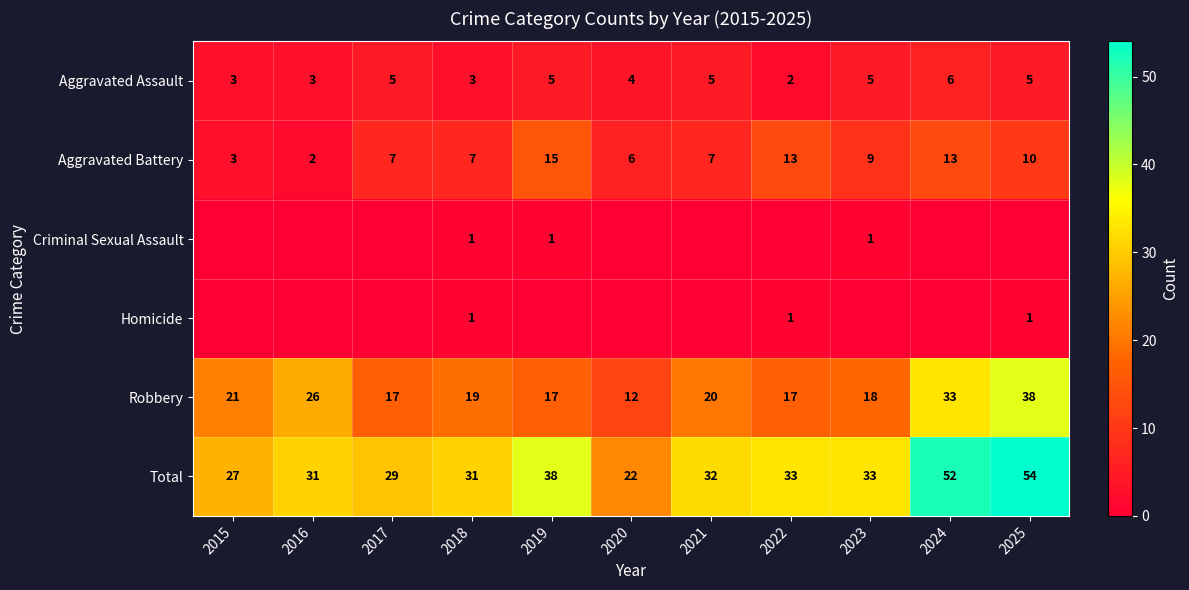

What is the difference between the maximum and minimum values in the Aggravated Assault series?

4